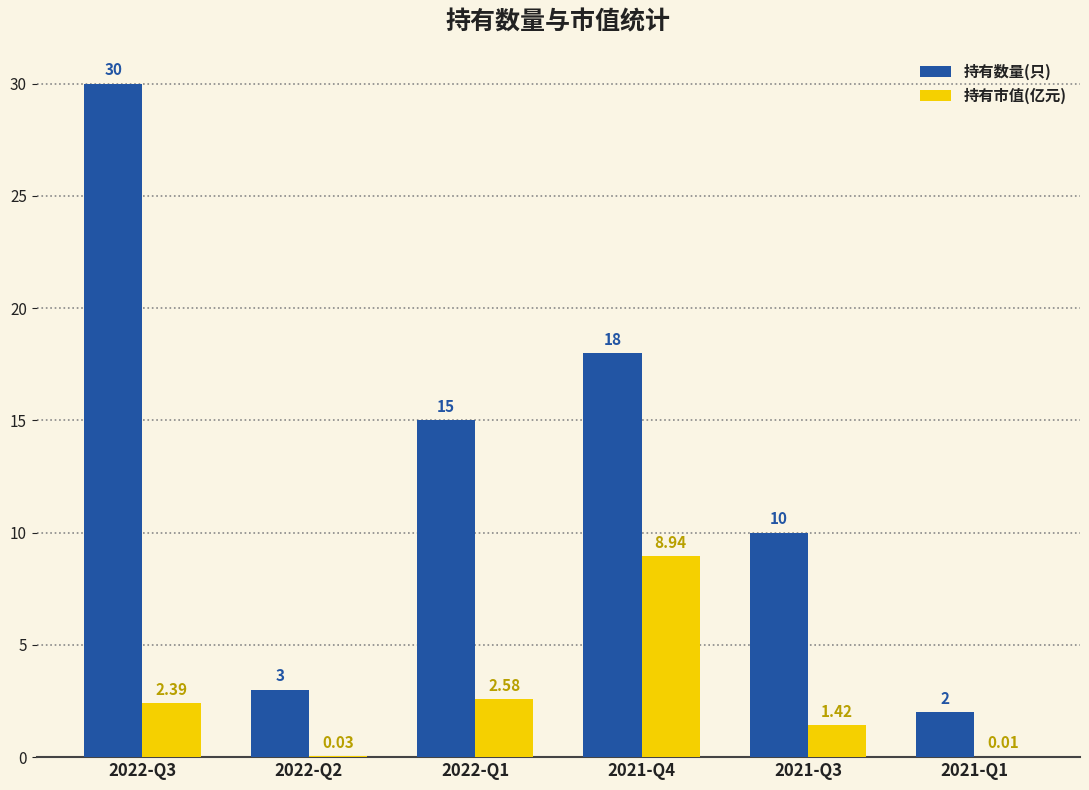

What is the sum of the 持有数量(只) values at 2022-Q3 and 2022-Q1?

45.0